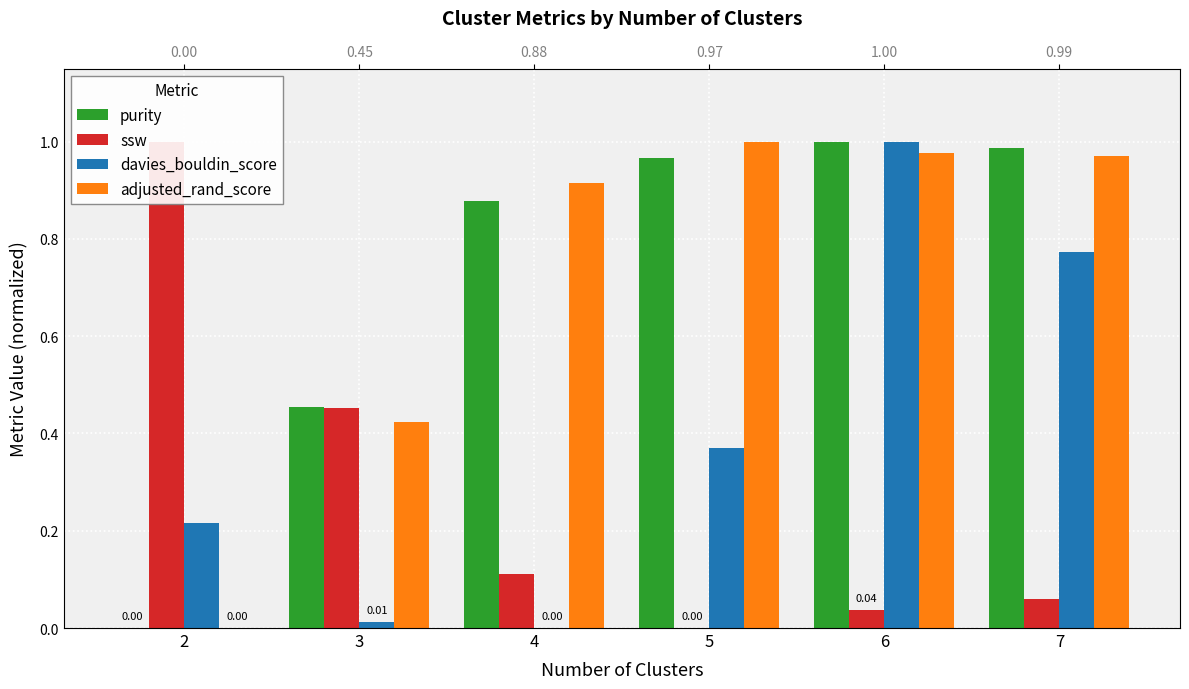

What is the sum of the ssw values at 2 and 4?

1.1